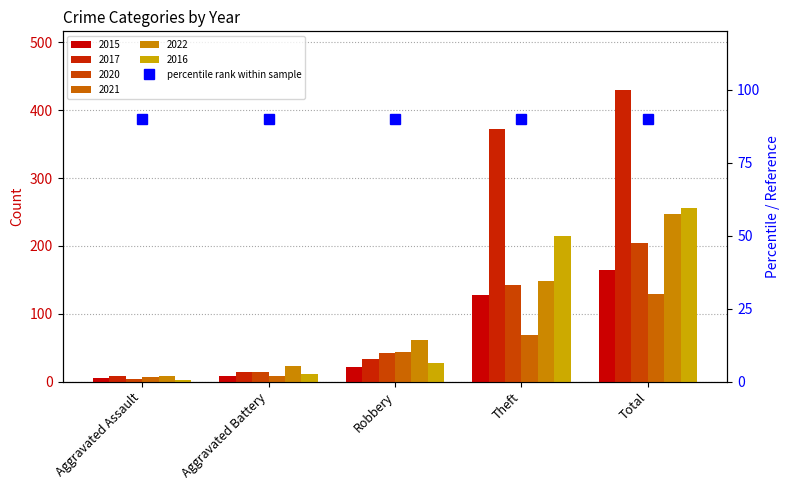

What is the approximate value of 2020 at Total, to the nearest 10?

200